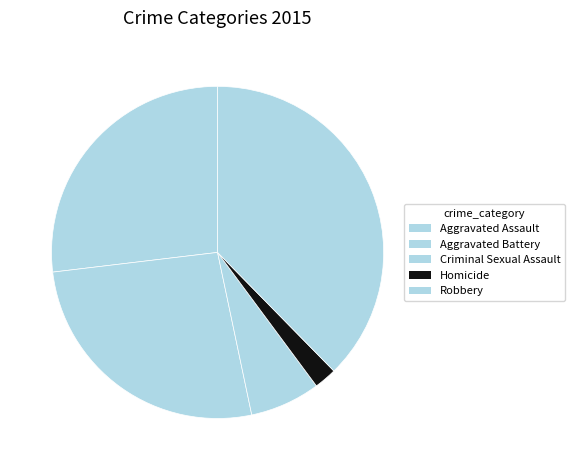

Which has a higher value, Aggravated Assault or Criminal Sexual Assault?

Aggravated Assault